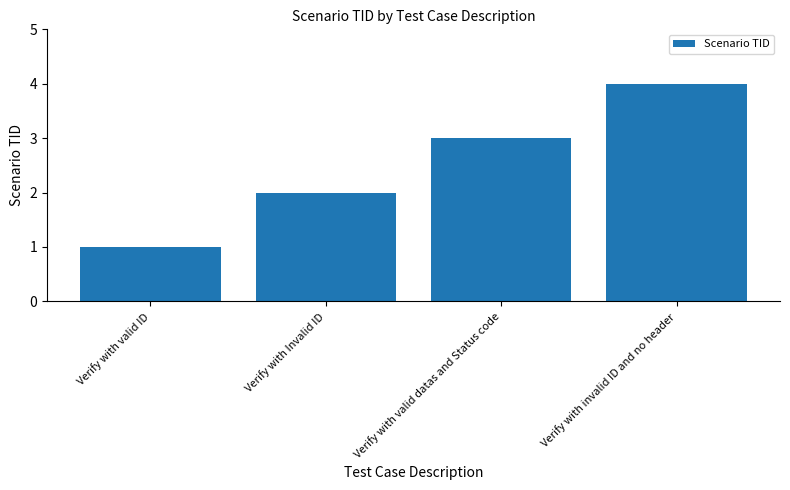

How many values are below 3?

2